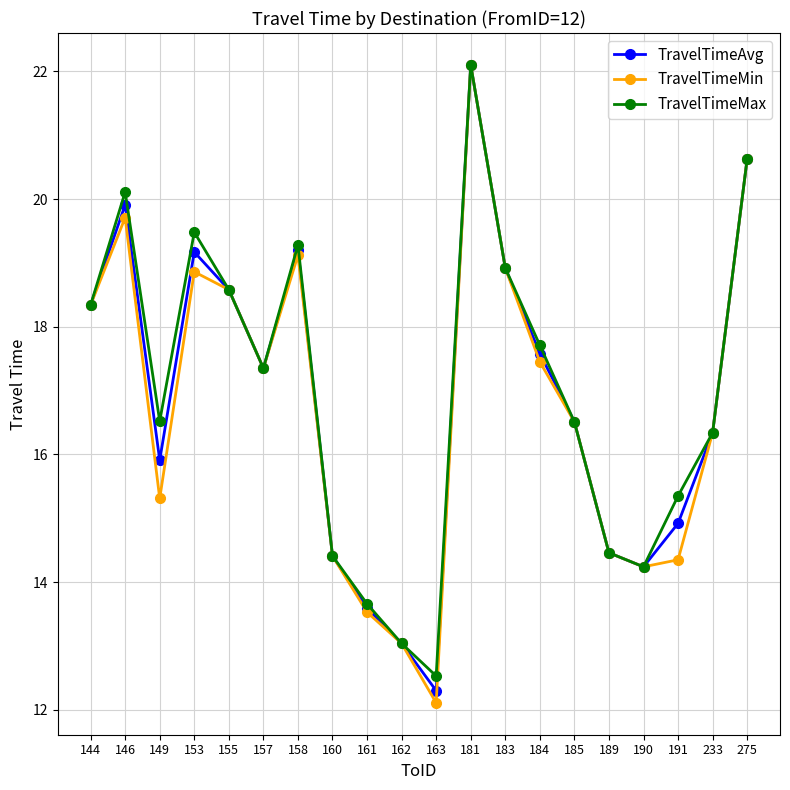

Which series has the largest range (max minus min)?

TravelTimeMin